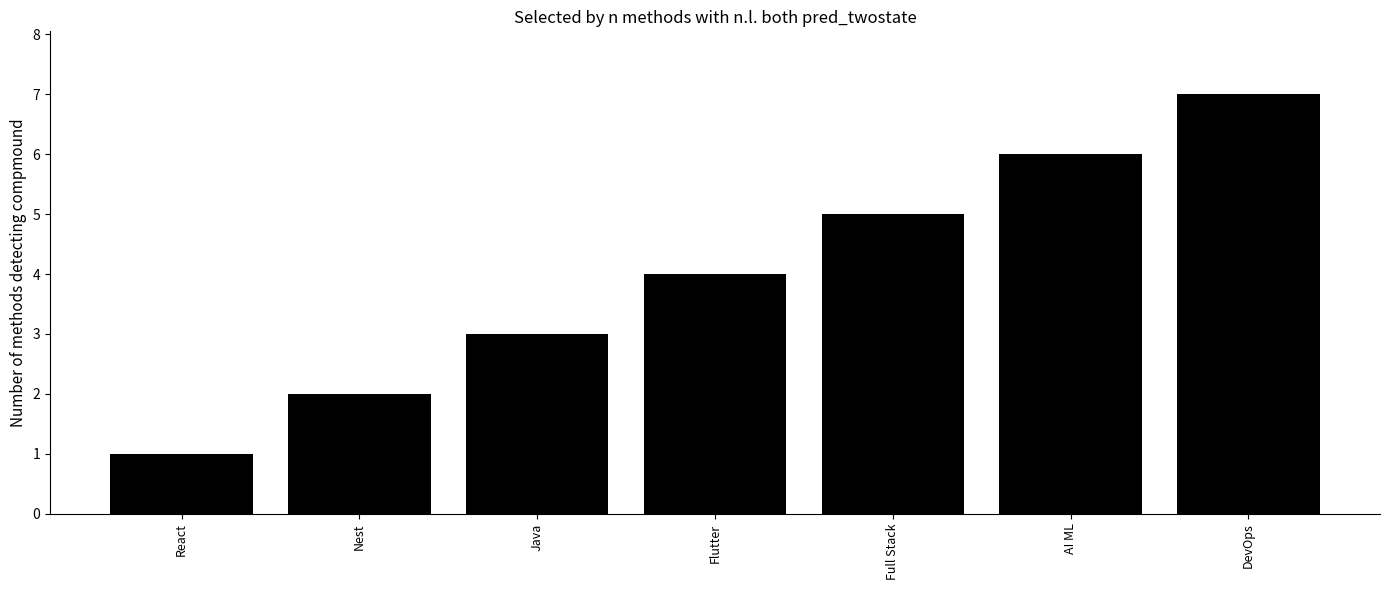

At which category does the chart reach its peak across all series?

DevOps